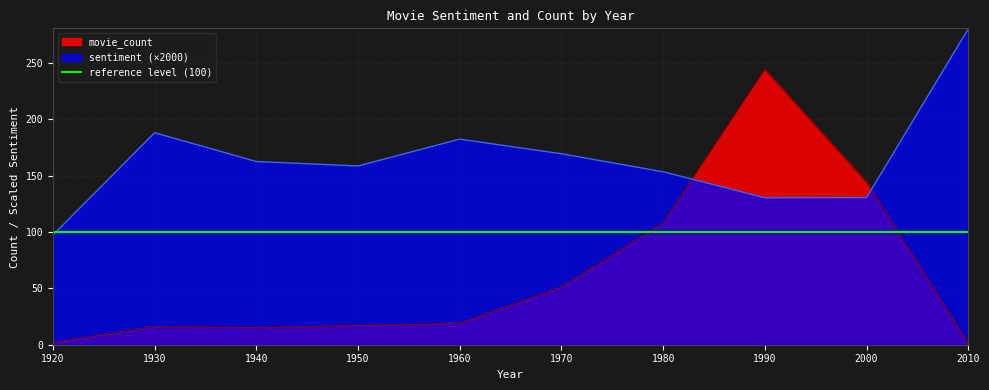

What is the minimum value shown in the chart?

1.0